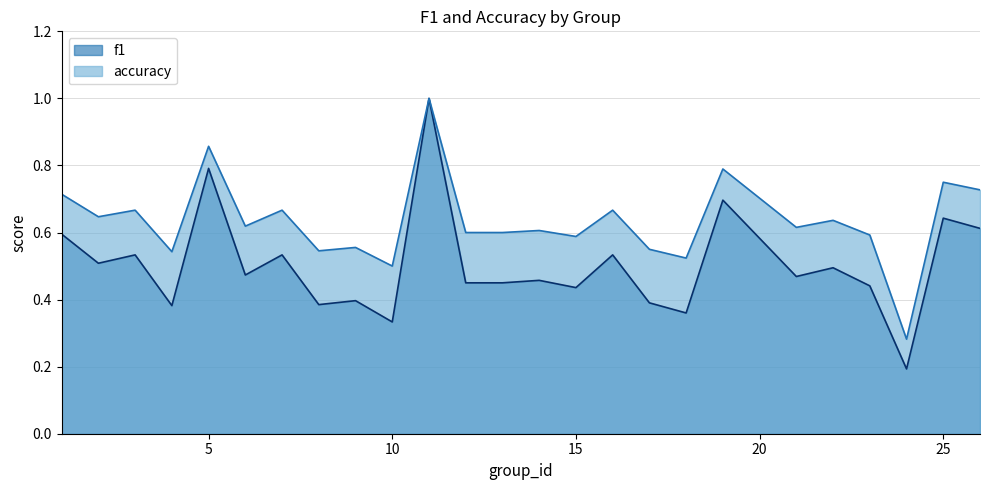

How many accuracy values are between 0 and 1?

25